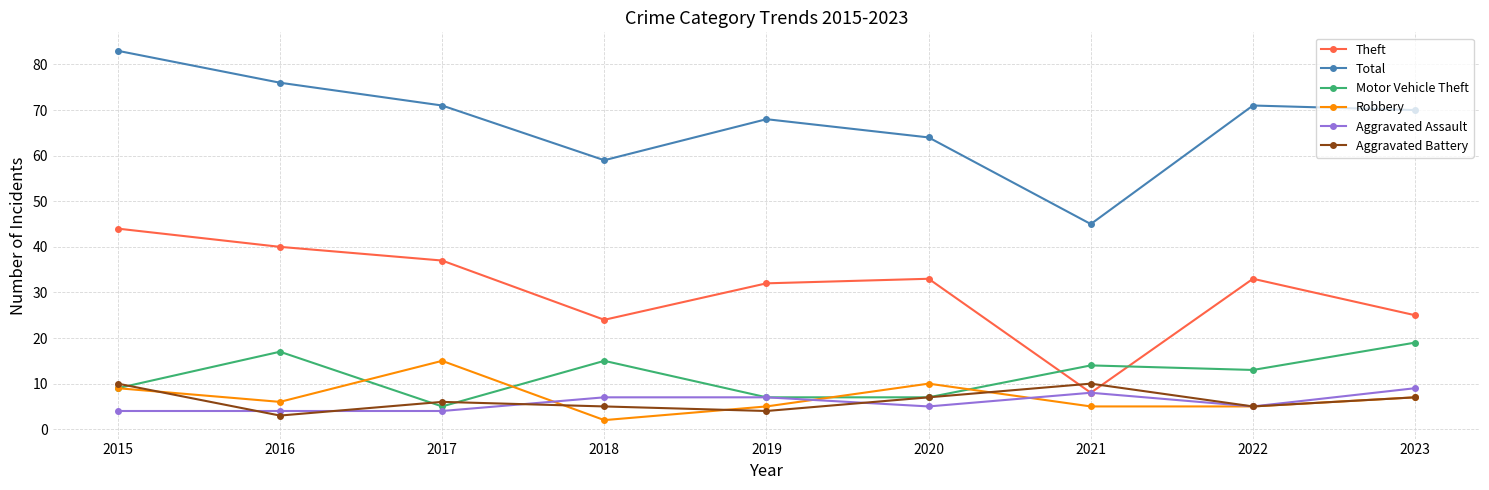

What is the sum of all Robbery values?

64